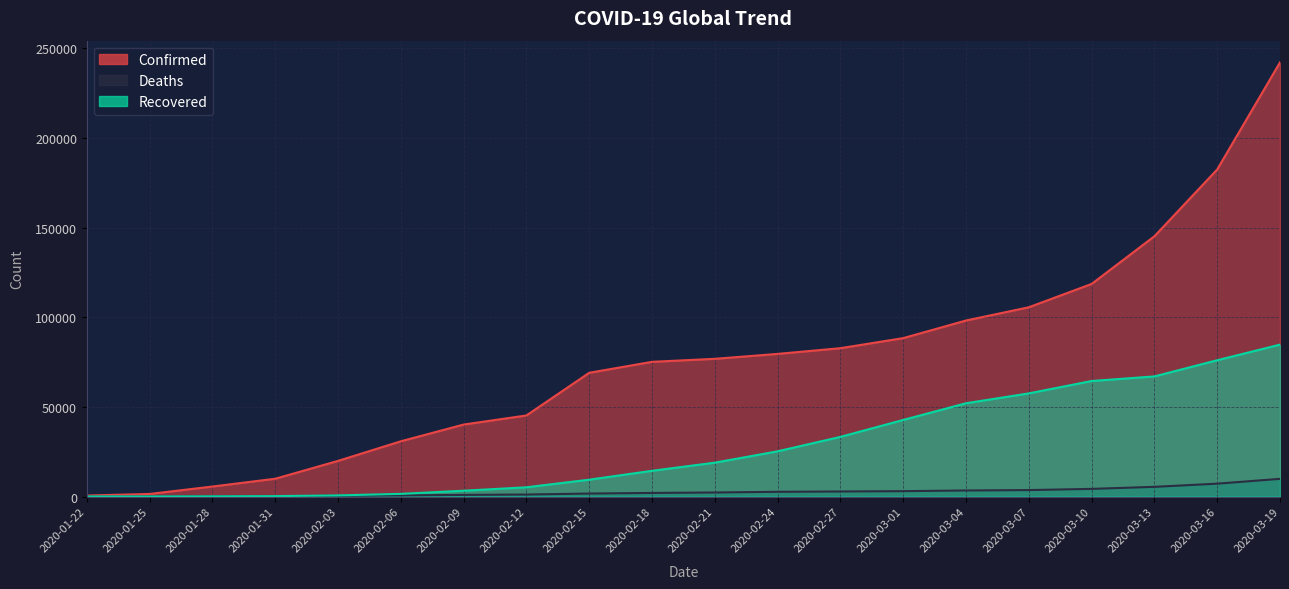

Between 2020-01-31 and 2020-03-07, which series saw the biggest shift?

Confirmed